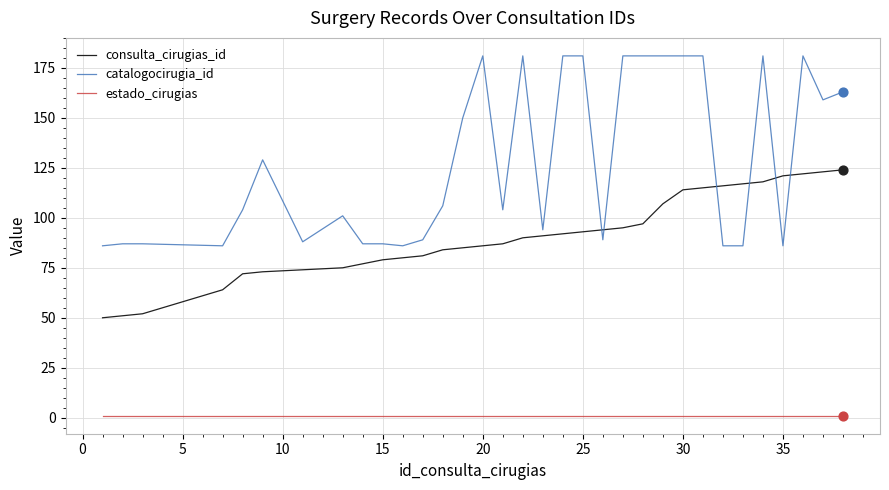

Which series has the largest range (max minus min)?

catalogocirugia_id